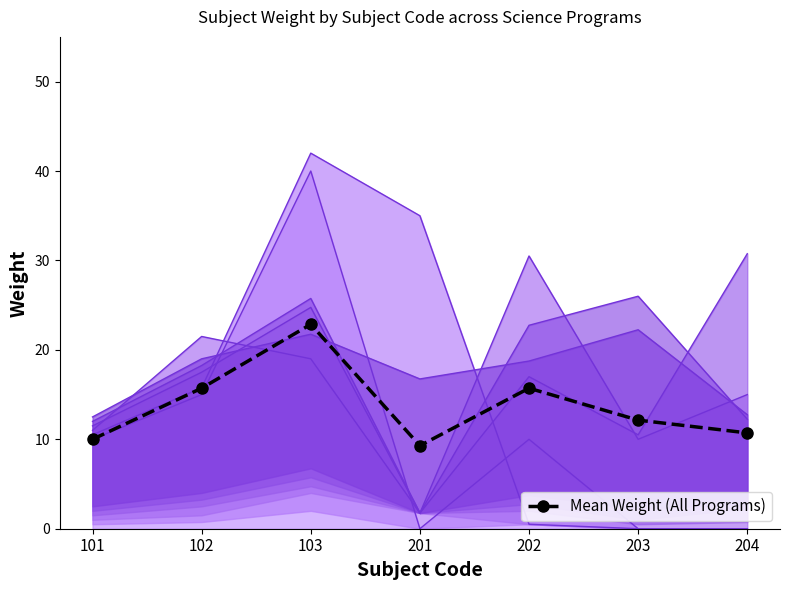

True or false: the data shows 15.7 at 202.

True